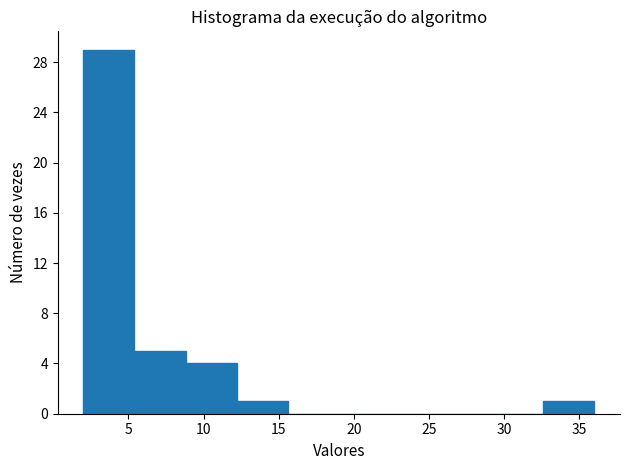

Reading left to right, transcribe this chart: for each bar, give the range it covers on the x-axis and its height. Neither the bar edges nor the heights are printed on the chart, so give them approximately, as read against the axes.

2.0 to 5.4: 29
5.4 to 8.8: 5
8.8 to 12.2: 4
12.2 to 15.6: 1
15.6 to 19.0: 0
19.0 to 22.4: 0
22.4 to 25.8: 0
25.8 to 29.2: 0
29.2 to 32.6: 0
32.6 to 36.0: 1